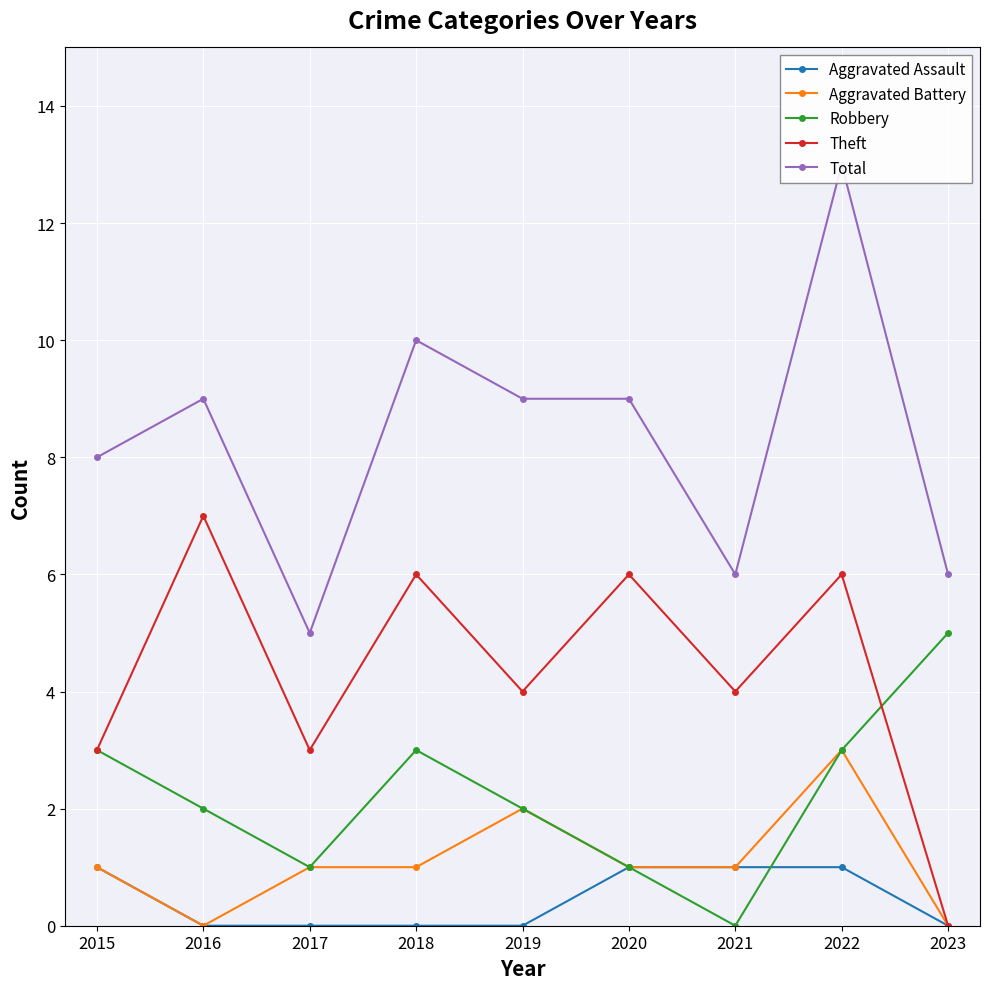

Reading left to right, what are all the values shown in this chart?

Aggravated Assault: 2015=1	2016=0	2017=0	2018=0	2019=0	2020=1	2021=1	2022=1	2023=0
Aggravated Battery: 2015=1	2016=0	2017=1	2018=1	2019=2	2020=1	2021=1	2022=3	2023=0
Robbery: 2015=3	2016=2	2017=1	2018=3	2019=2	2020=1	2021=0	2022=3	2023=5
Theft: 2015=3	2016=7	2017=3	2018=6	2019=4	2020=6	2021=4	2022=6	2023=0
Total: 2015=8	2016=9	2017=5	2018=10	2019=9	2020=9	2021=6	2022=13	2023=6